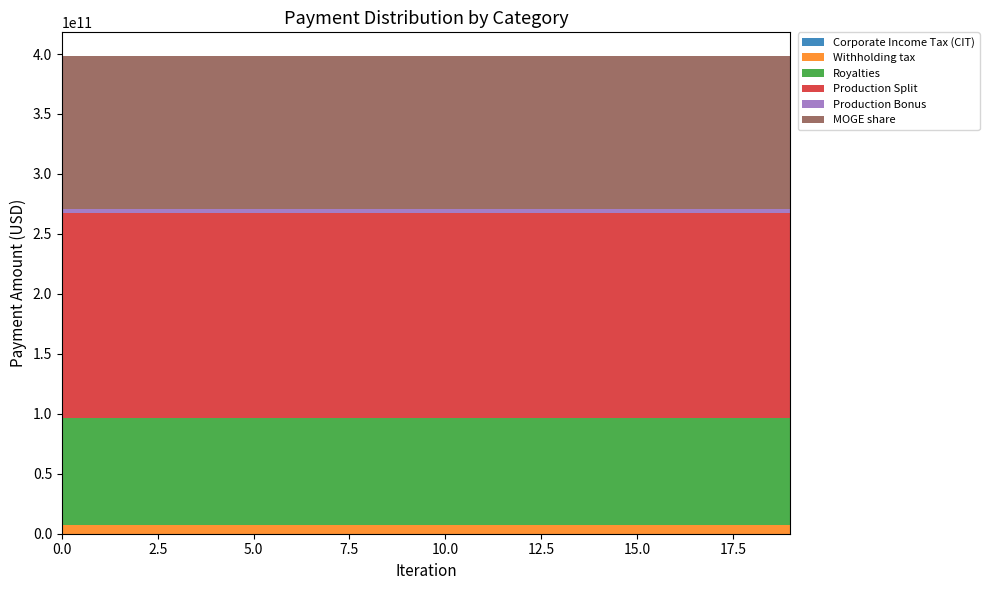

Reading left to right, list all the values displayed in this chart.

Corporate Income Tax (CIT): 0.0	0.0	0.0	0.0	0.0	0.0	0.0	0.0	0.0	0.0	0.0	0.0	0.0	0.0	0.0	0.0	0.0	0.0	0.0	0.0
Withholding tax: 7584994185.8	7584994185.8	7584994185.8	7584994185.8	7584994185.8	7584994185.8	7584994185.8	7584994185.8	7584994185.8	7584994185.8	7584994185.8	7584994185.8	7584994185.8	7584994185.8	7584994185.8	7584994185.8	7584994185.8	7584994185.8	7584994185.8	7584994185.8
Royalties: 88951248882.8	88951248882.8	88951248882.8	88951248882.8	88951248882.8	88951248882.8	88951248882.8	88951248882.8	88951248882.8	88951248882.8	88951248882.8	88951248882.8	88951248882.8	88951248882.8	88951248882.8	88951248882.8	88951248882.8	88951248882.8	88951248882.8	88951248882.8
Production Split: 170710093009.2	170710093009.2	170710093009.2	170710093009.2	170710093009.2	170710093009.2	170710093009.2	170710093009.2	170710093009.2	170710093009.2	170710093009.2	170710093009.2	170710093009.2	170710093009.2	170710093009.2	170710093009.2	170710093009.2	170710093009.2	170710093009.2	170710093009.2
Production Bonus: 3483410569.1	3483410569.1	3483410569.1	3483410569.1	3483410569.1	3483410569.1	3483410569.1	3483410569.1	3483410569.1	3483410569.1	3483410569.1	3483410569.1	3483410569.1	3483410569.1	3483410569.1	3483410569.1	3483410569.1	3483410569.1	3483410569.1	3483410569.1
MOGE share: 127449283211.8	127449283211.8	127449283211.8	127449283211.8	127449283211.8	127449283211.8	127449283211.8	127449283211.8	127449283211.8	127449283211.8	127449283211.8	127449283211.8	127449283211.8	127449283211.8	127449283211.8	127449283211.8	127449283211.8	127449283211.8	127449283211.8	127449283211.8